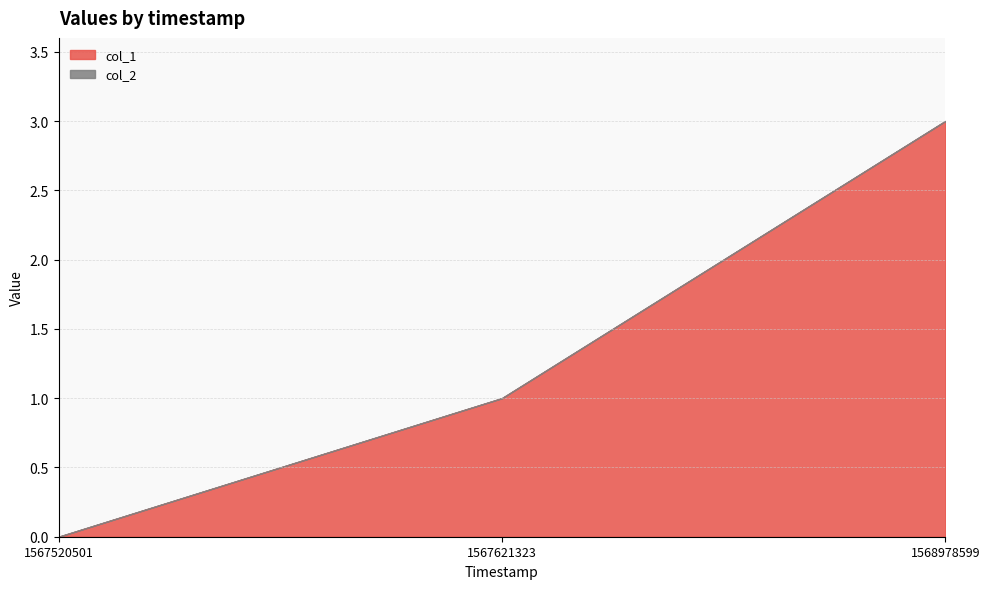

The value of col_1 at 1567520501 is 0. True or false?

True